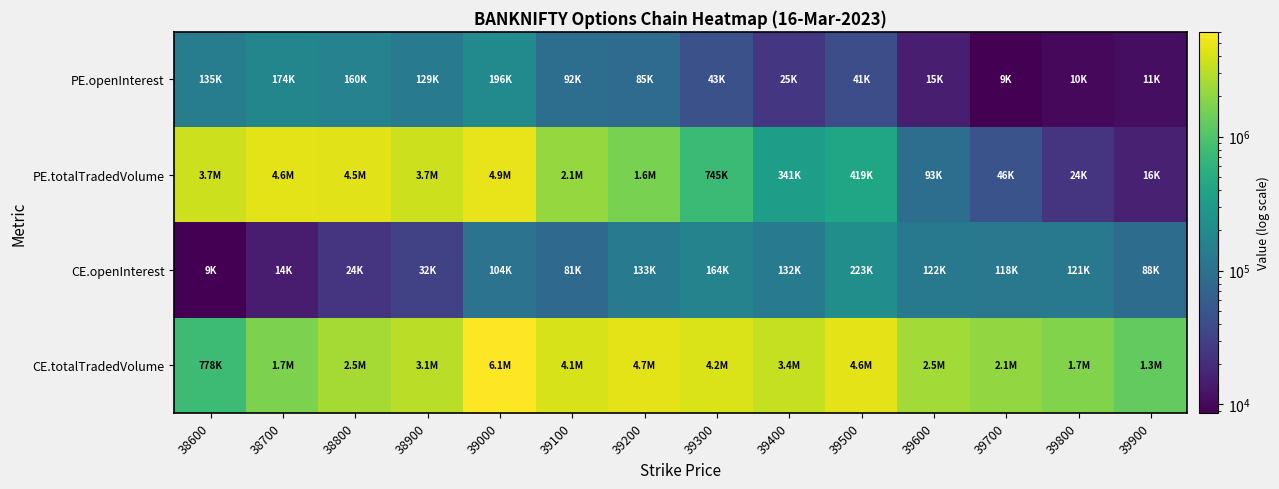

What is the total value across all series at 39300?

5176303